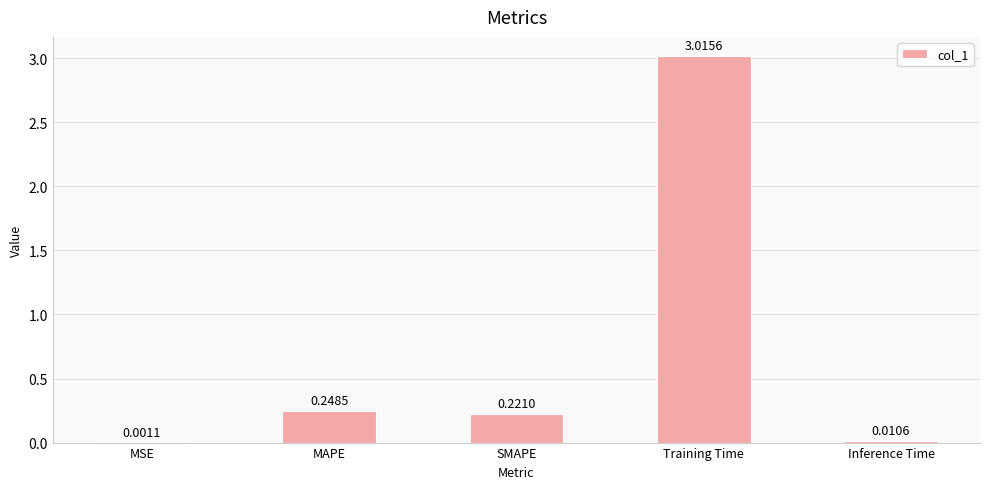

Count the number of data series in this chart.

1